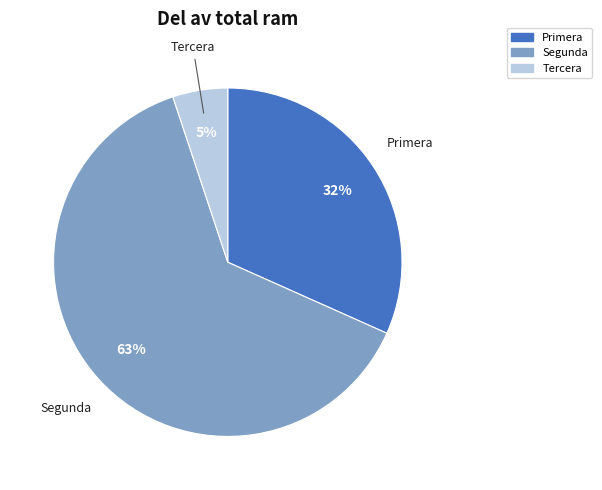

Is there any slice that represents more than half of the pie?

Yes